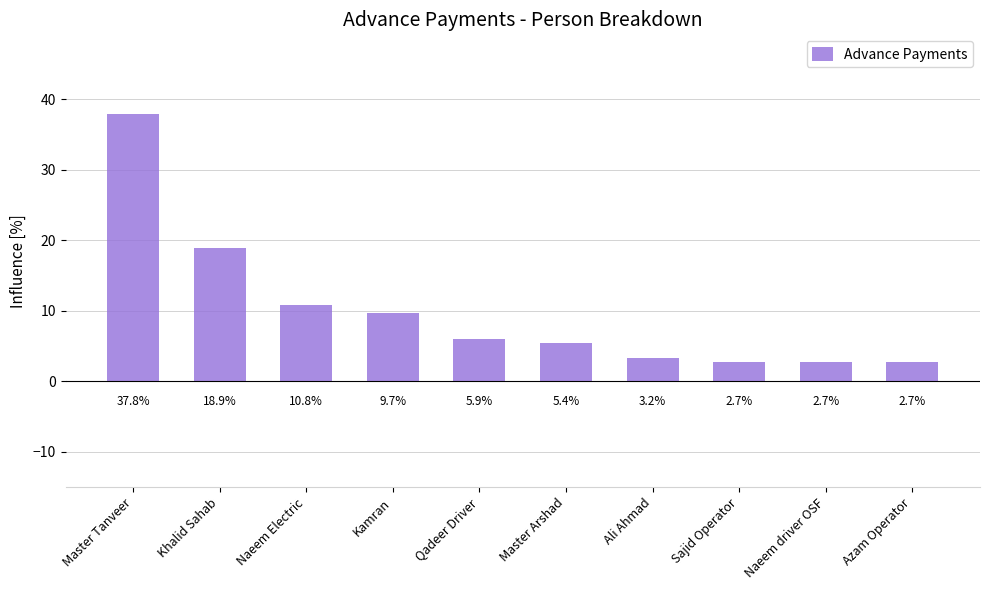

Where does the data first go above 5?

Master Tanveer